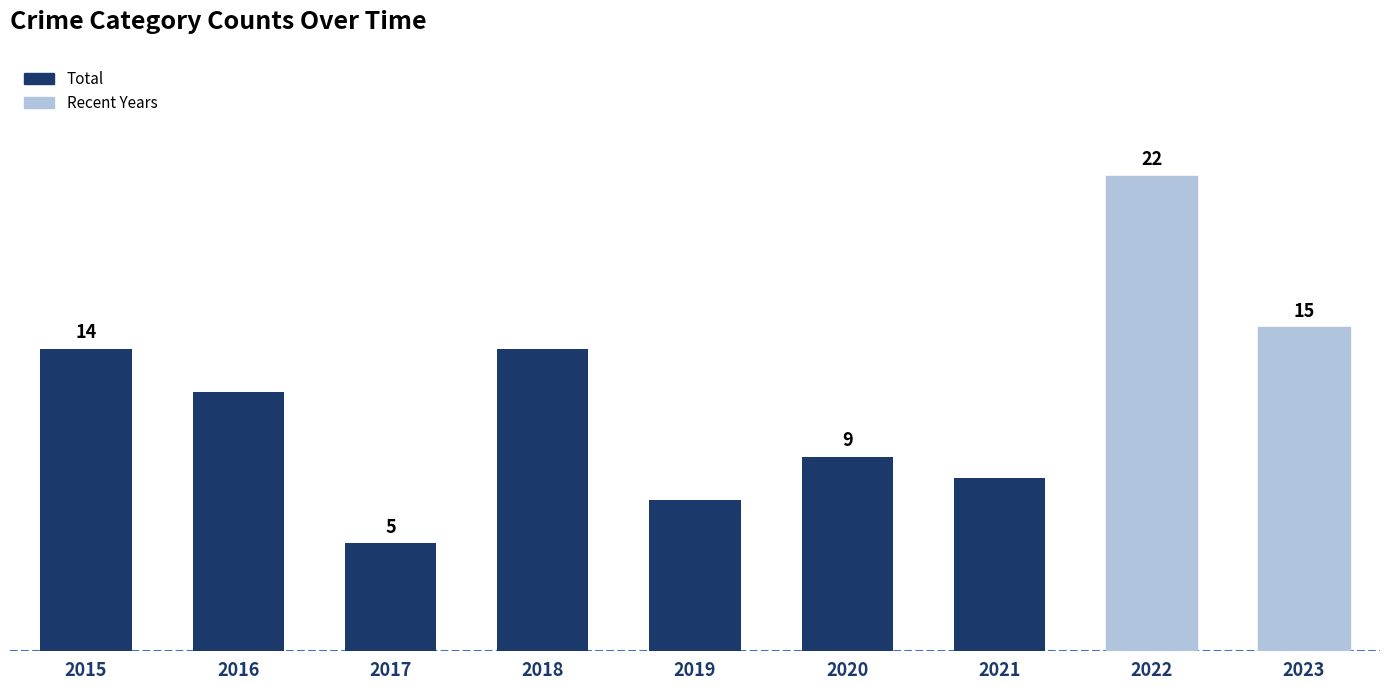

What is the value of the 7th bar from the left?

8